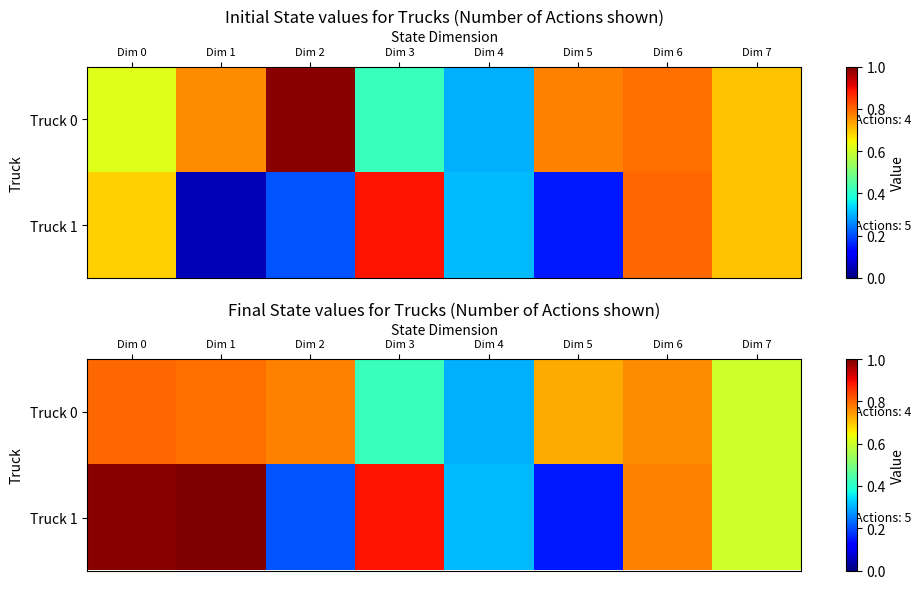

What is the approximate value of Truck 0 at Dim 1?

0.8